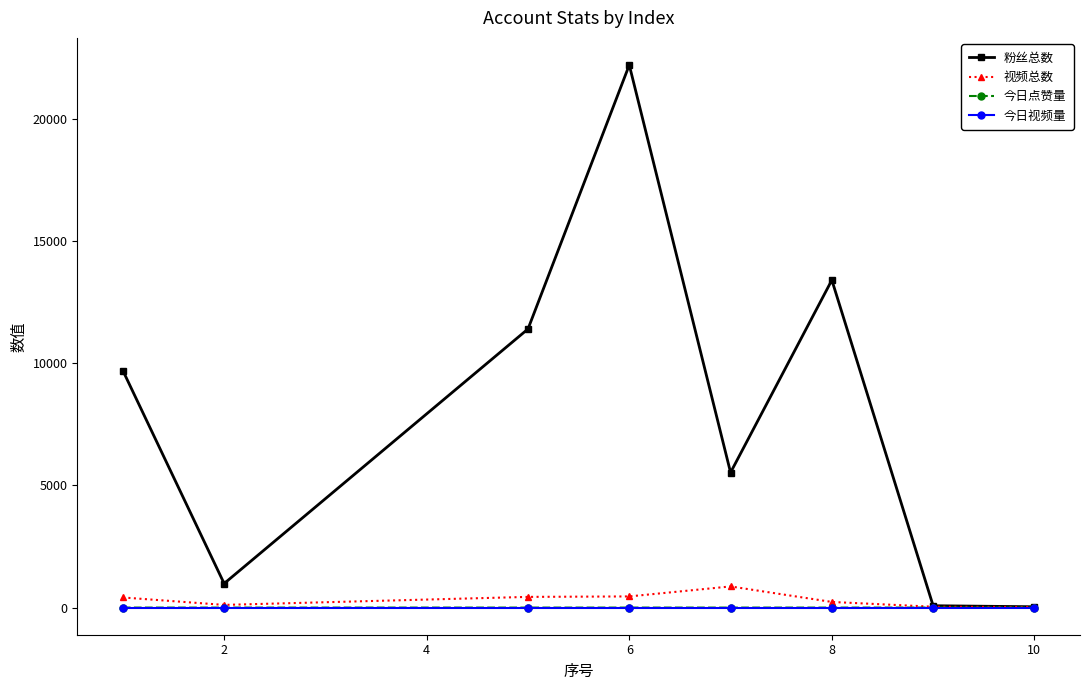

How many interior local peaks does the 粉丝总数 series have?

2